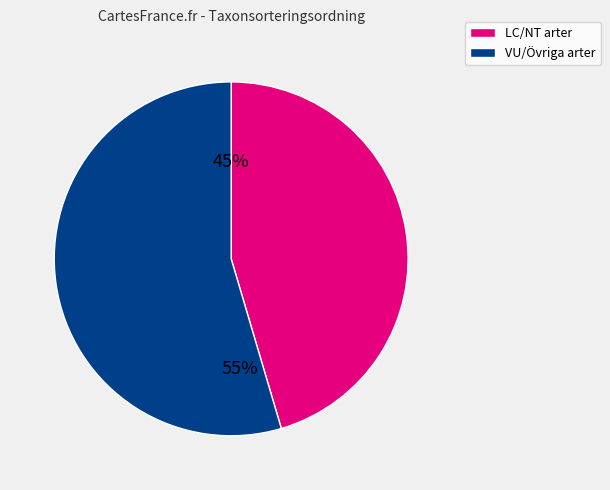

To the nearest percent, what is the average slice percentage?

50%